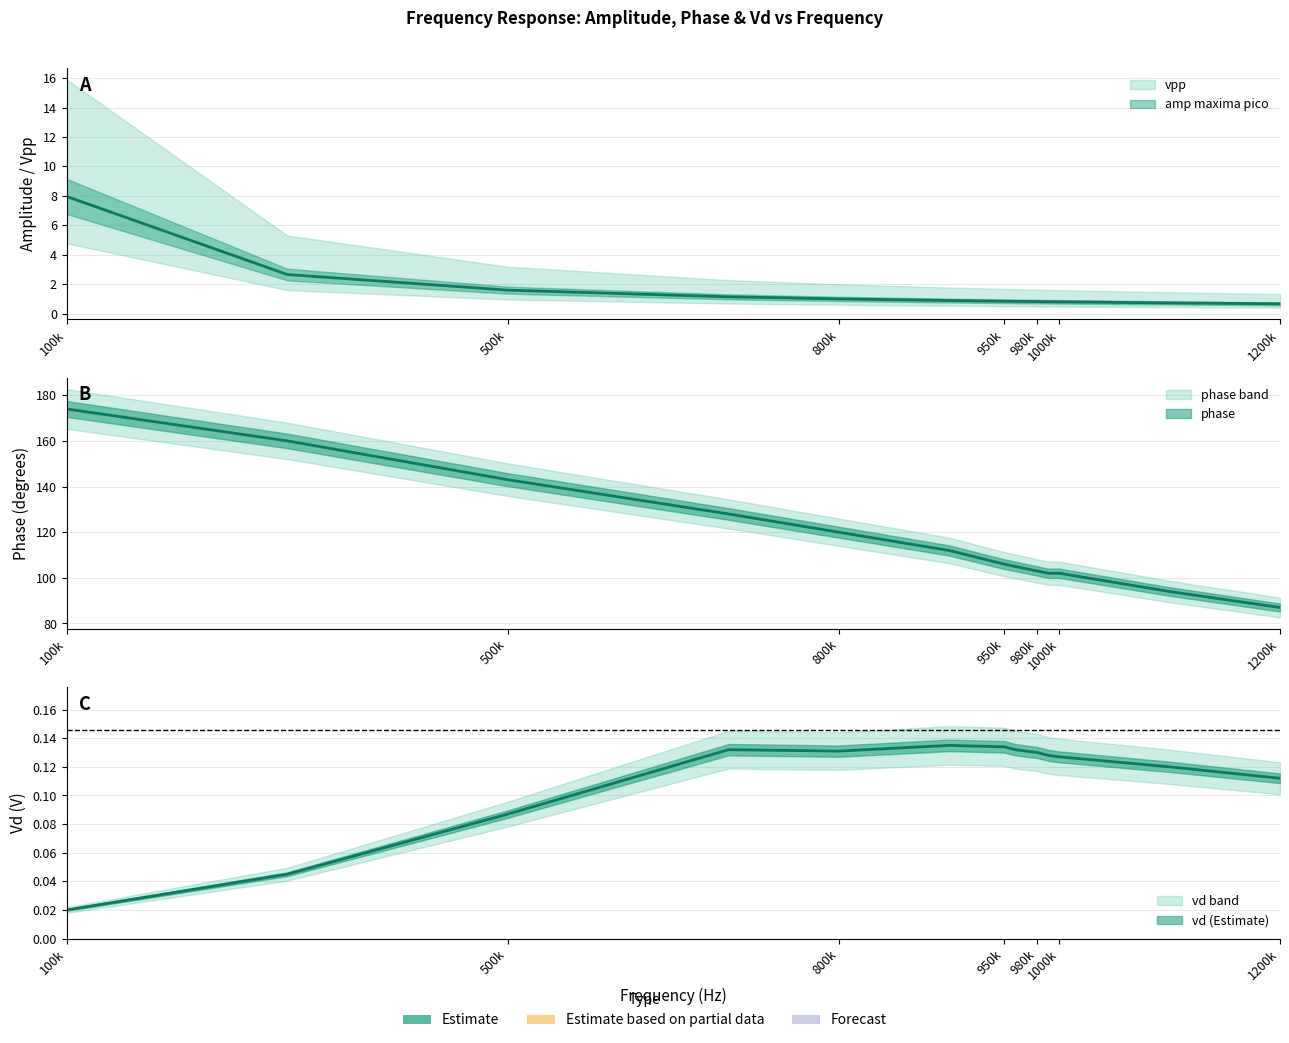

Which category has the highest value across all series?

100000